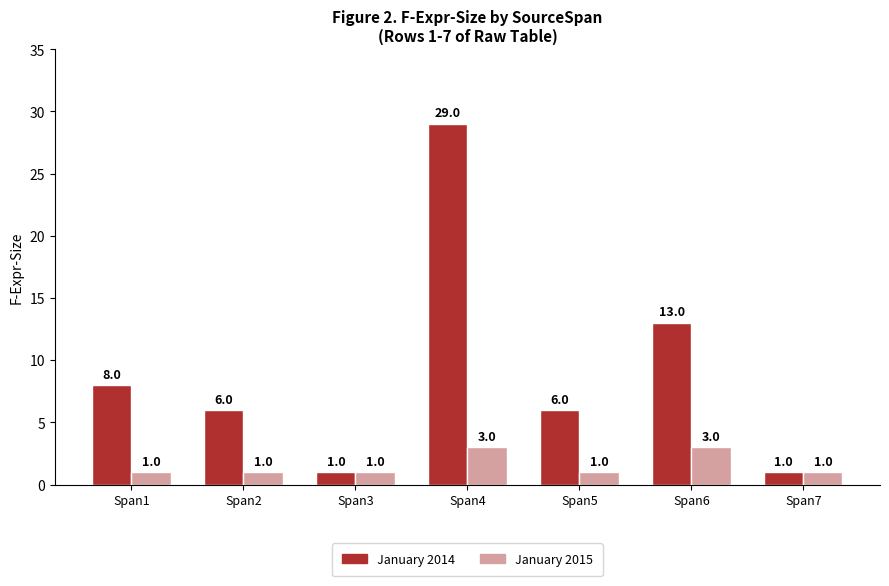

Rank the series by their average value, from highest to lowest.

January 2014, January 2015